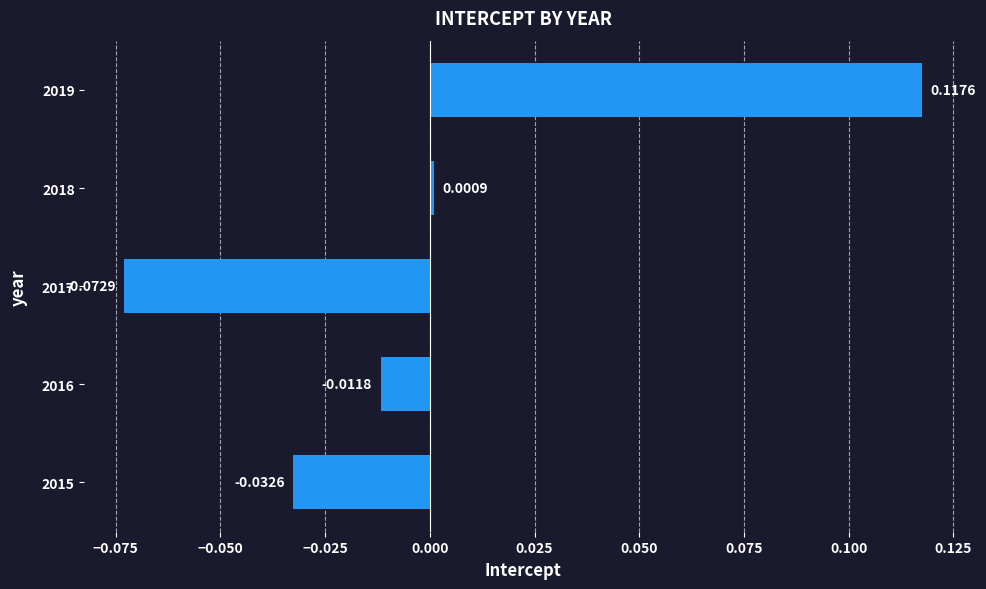

How many bars are there in total?

5